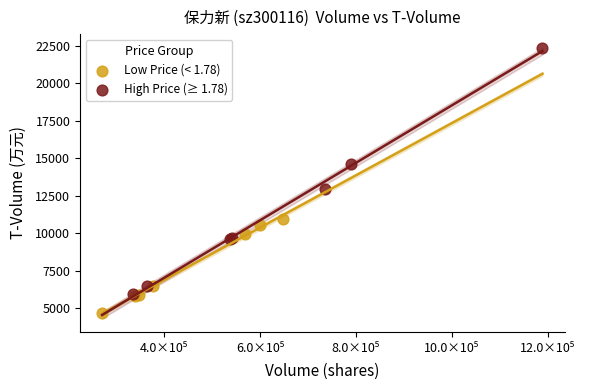

Which series contains the lowest Y value?

Low Price (< 1.78)